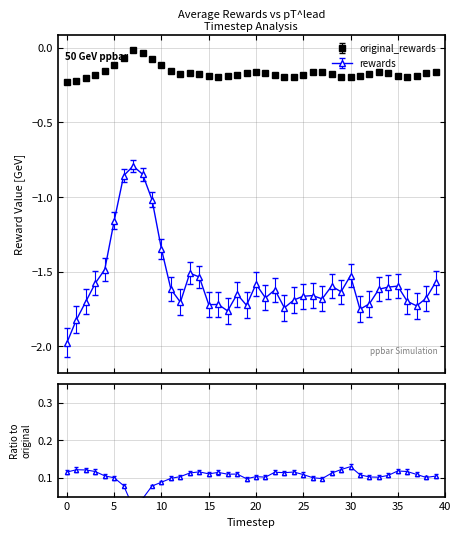

What is the difference between the maximum and minimum values in the rewards series?

1.2